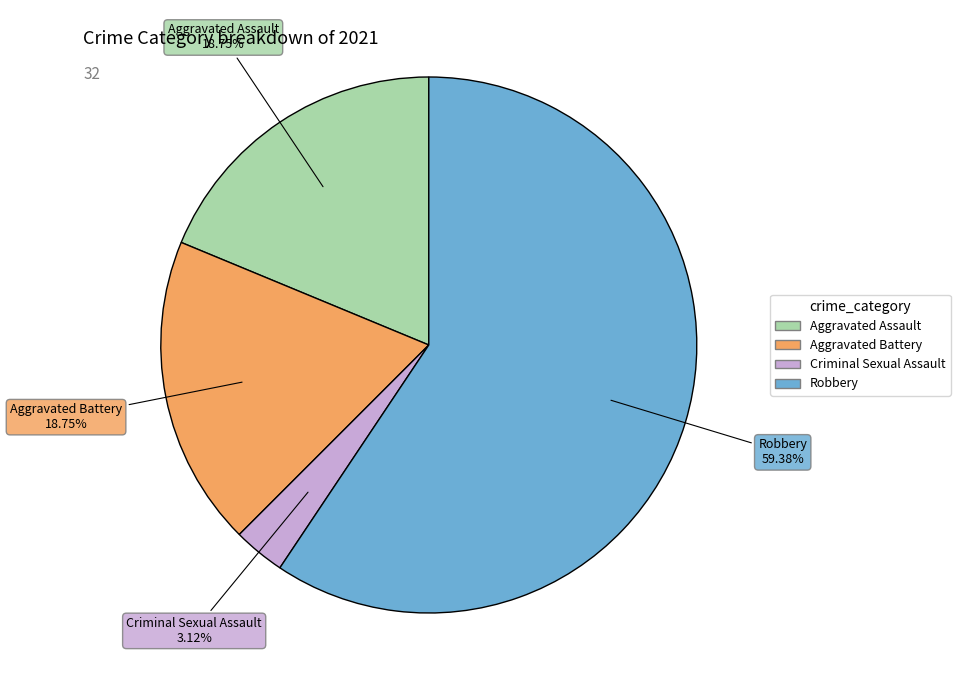

Combined, what portion of the pie is Robbery and Criminal Sexual Assault?

62.5%